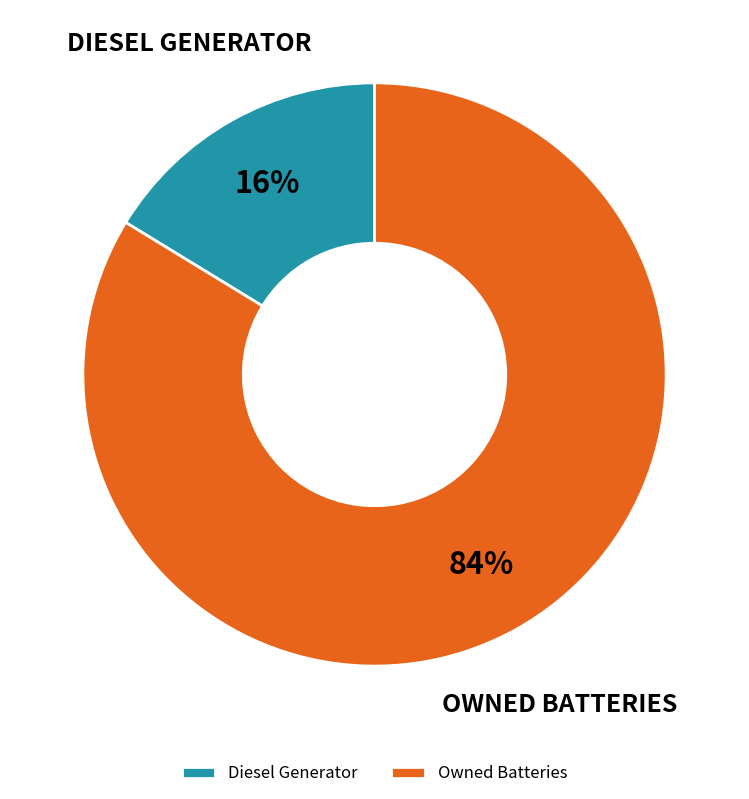

To the nearest percent, what is the combined percentage of Diesel Generator and Owned Batteries?

100%